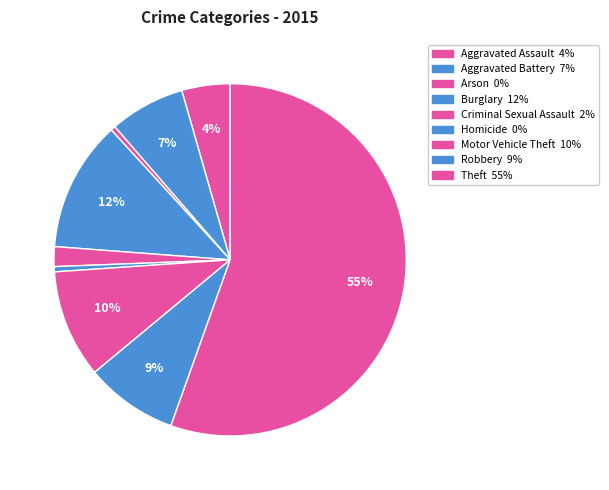

To the nearest percent, what is the average slice percentage?

11%